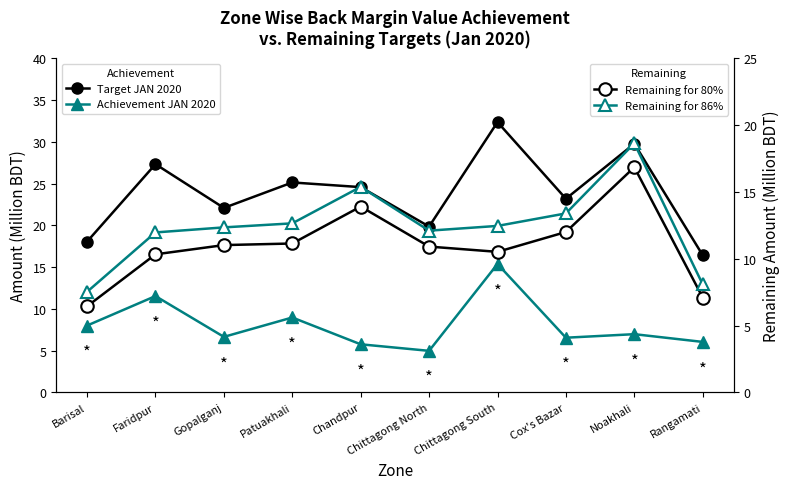

True or false: Remaining for 86% has more than 0 points higher than both neighbors.

True